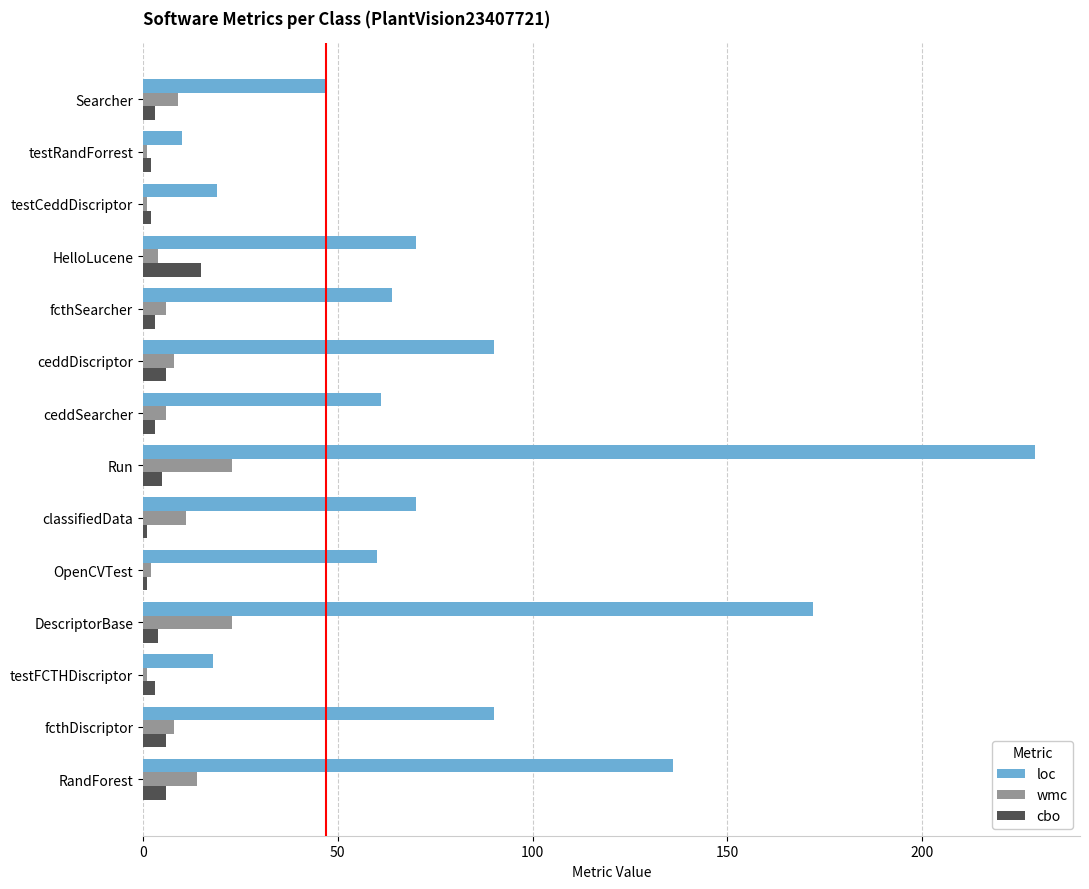

How many data points does each series have?

14